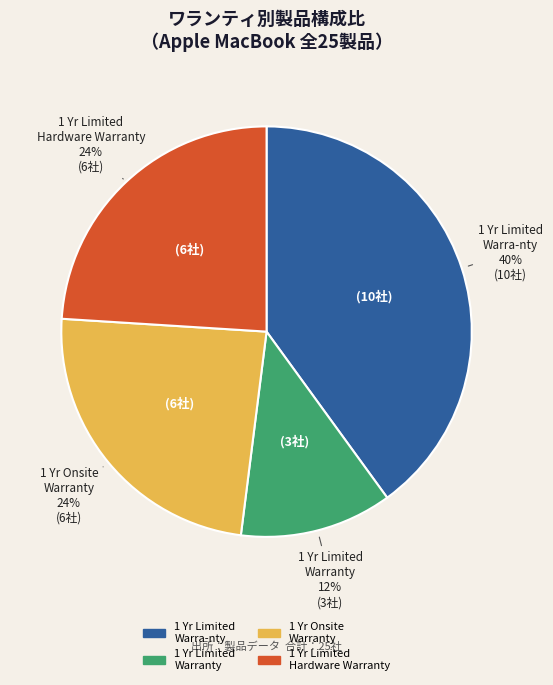

To the nearest percent, what is the average slice percentage?

25%